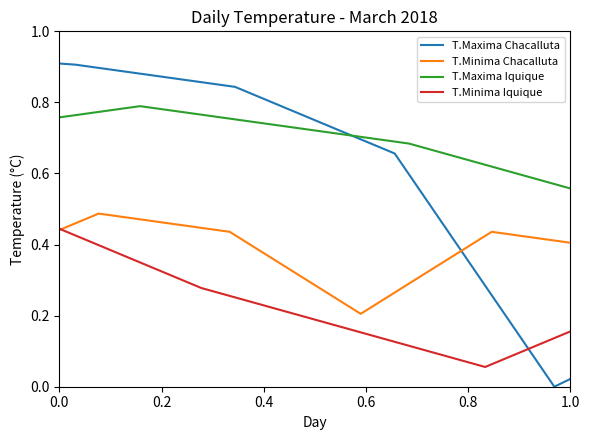

Does the chart display data point markers on the line(s)?

No